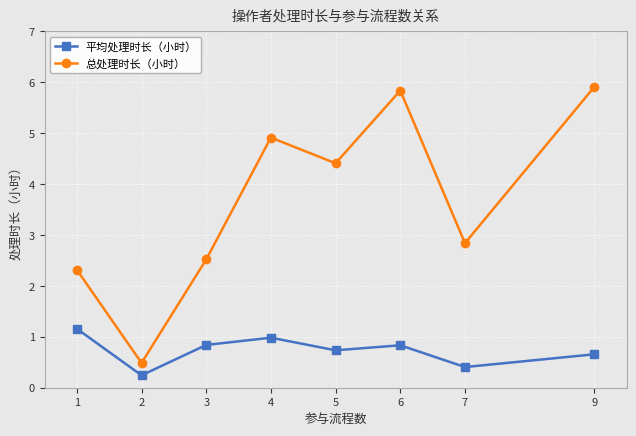

What is the total value across all series at 9?

6.6